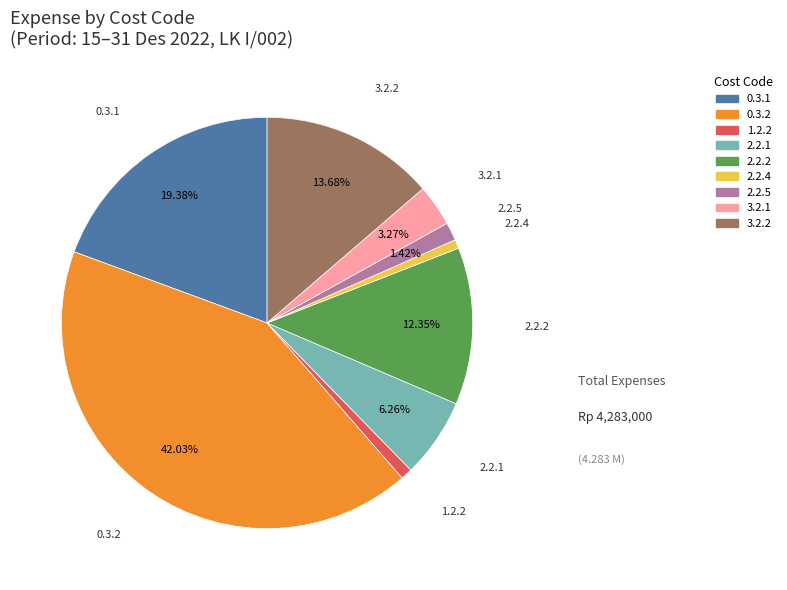

To the nearest percent, what is the difference between the largest and smallest slice percentages?

41%